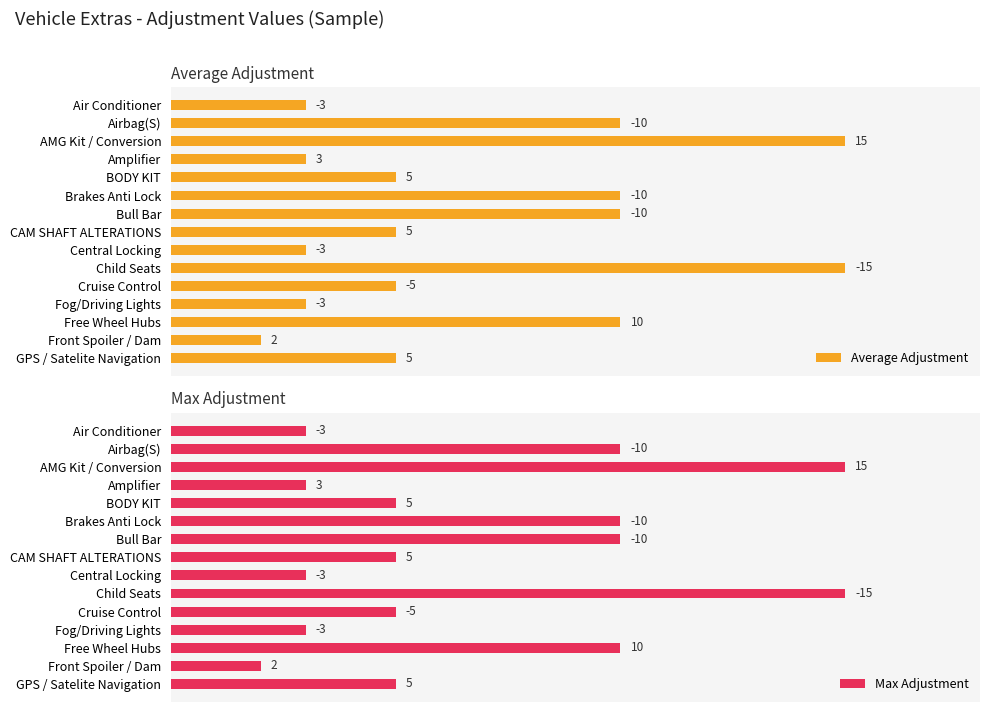

List the labels in order of Average Adjustment value, largest first.

Child Seats, AMG Kit / Conversion, Free Wheel Hubs, Bull Bar, Brakes Anti Lock, Airbag(S), GPS / Satelite Navigation, Cruise Control, CAM SHAFT ALTERATIONS, BODY KIT, Fog/Driving Lights, Central Locking, Amplifier, Air Conditioner, Front Spoiler / Dam